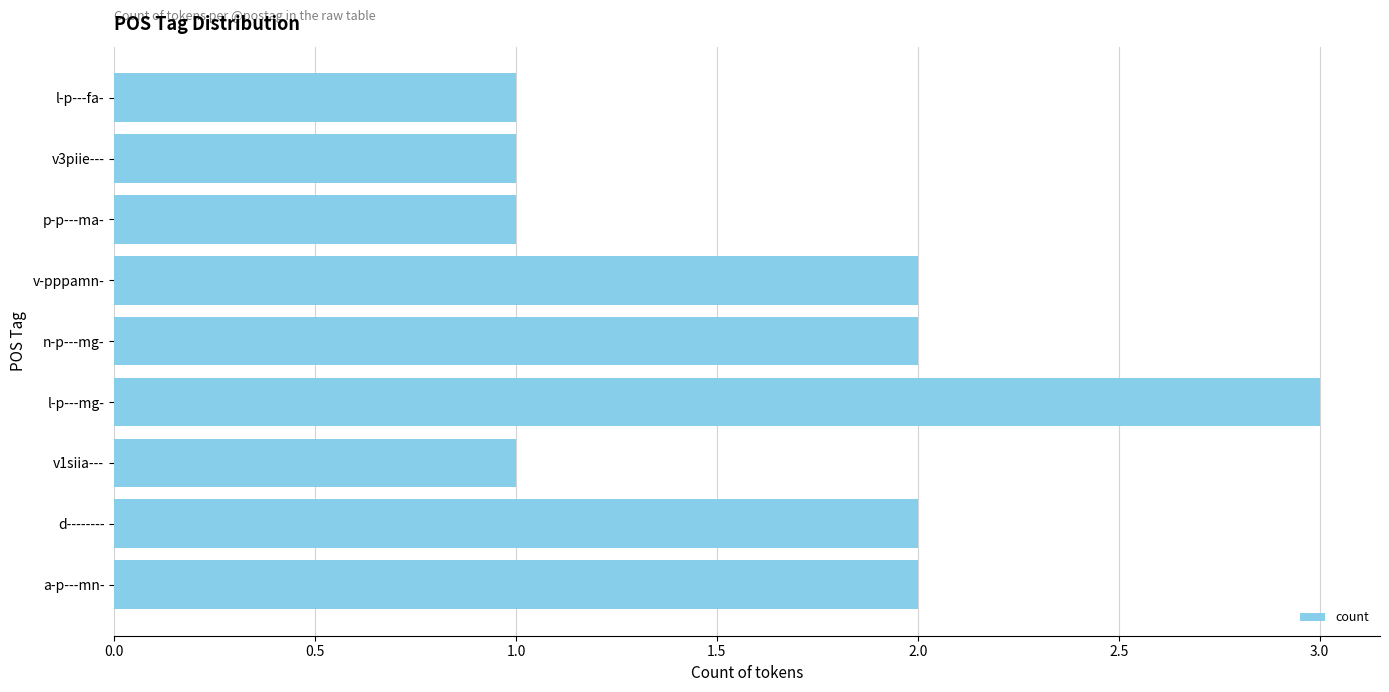

The chart shows a value of 2 at d--------. True or false?

True